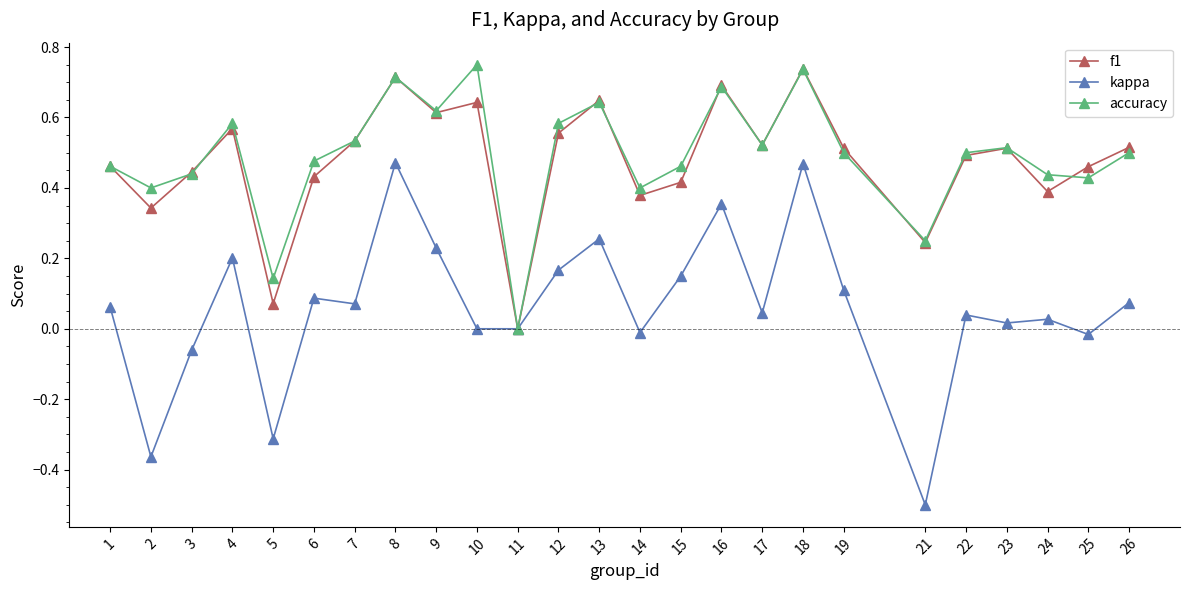

What is the total value across all series at 10?

1.4